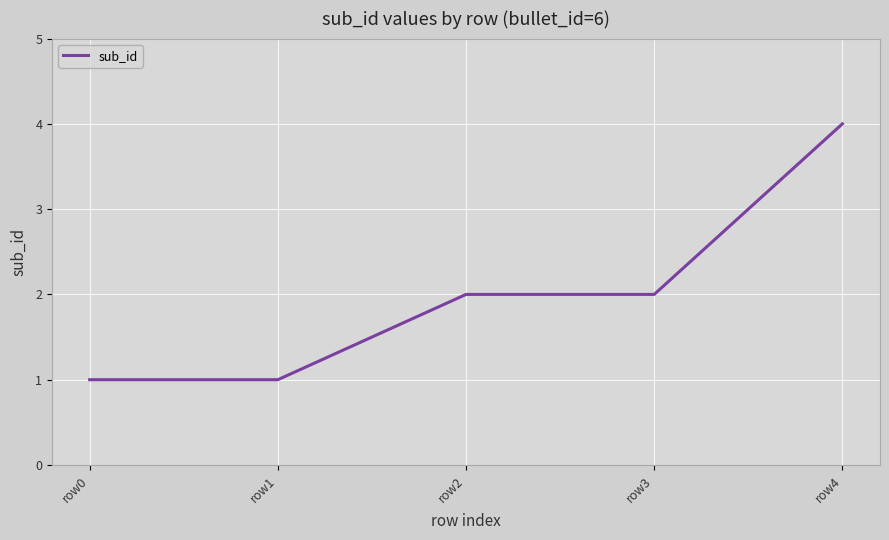

What is the average value?

2